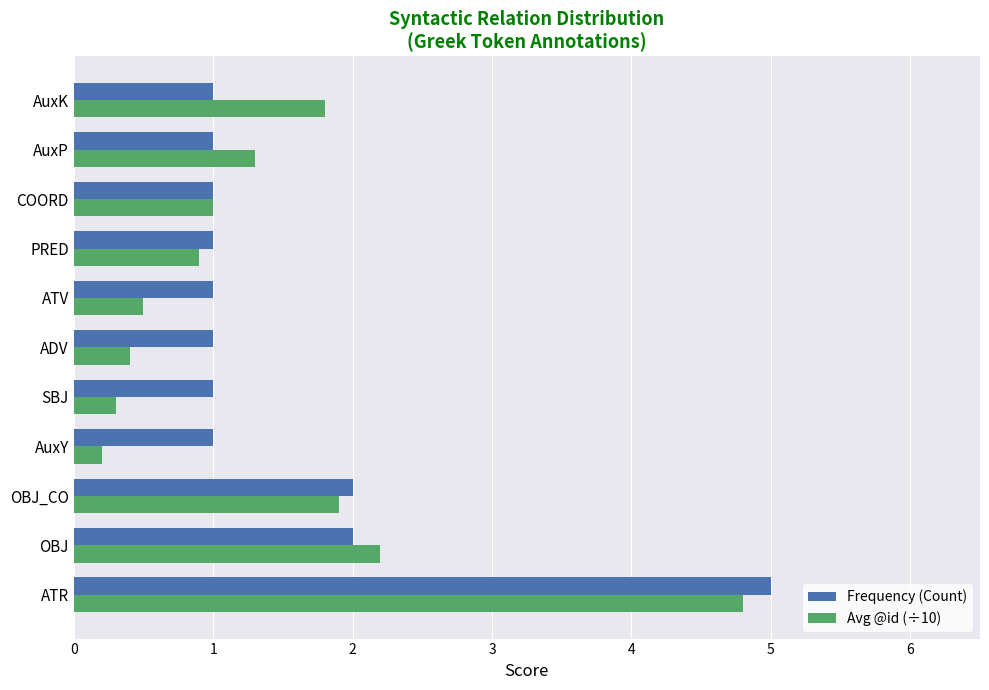

At which category is the sum across all series the highest?

ATR